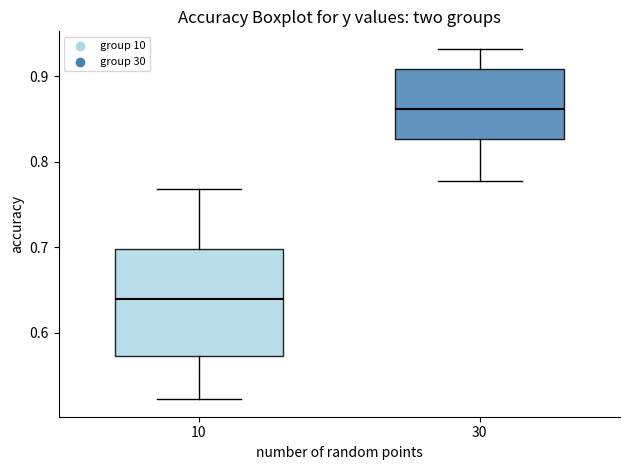

Which box has the highest median line?

30